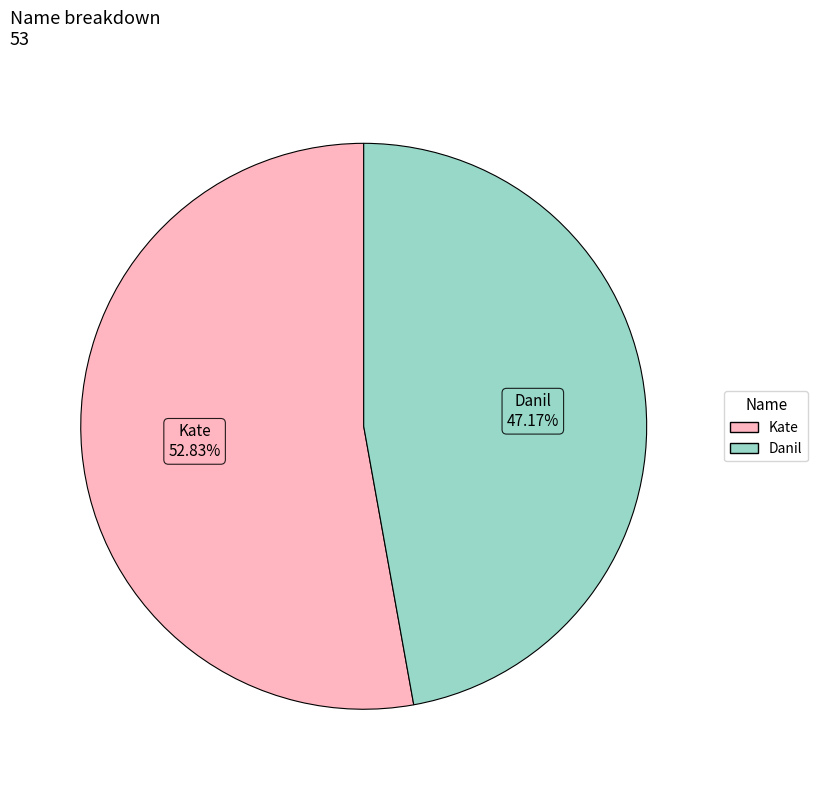

Which slice represents more than half of the pie?

Kate